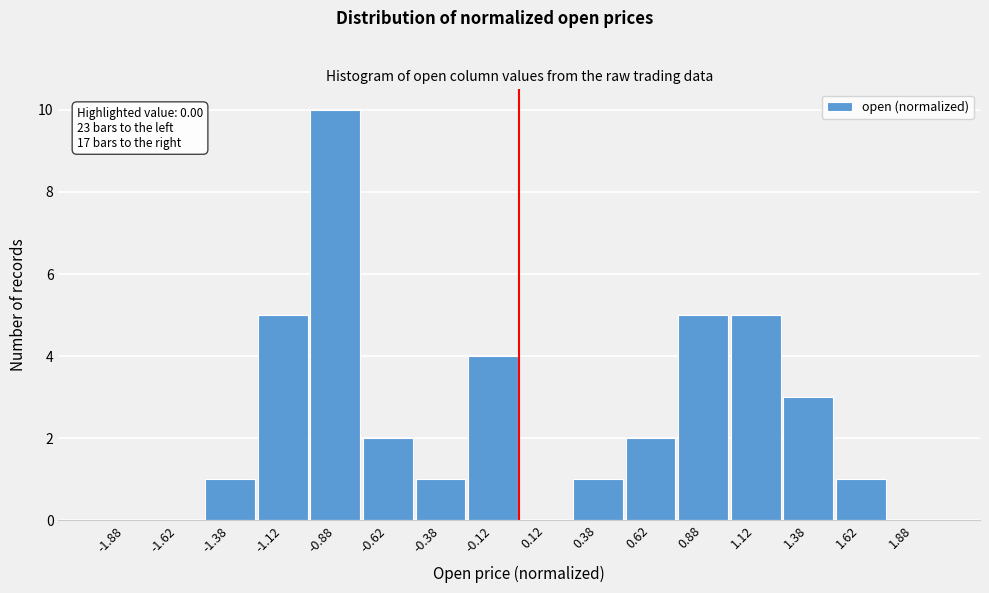

Which range on the x-axis has the tallest bar?

-1.00 to -0.75